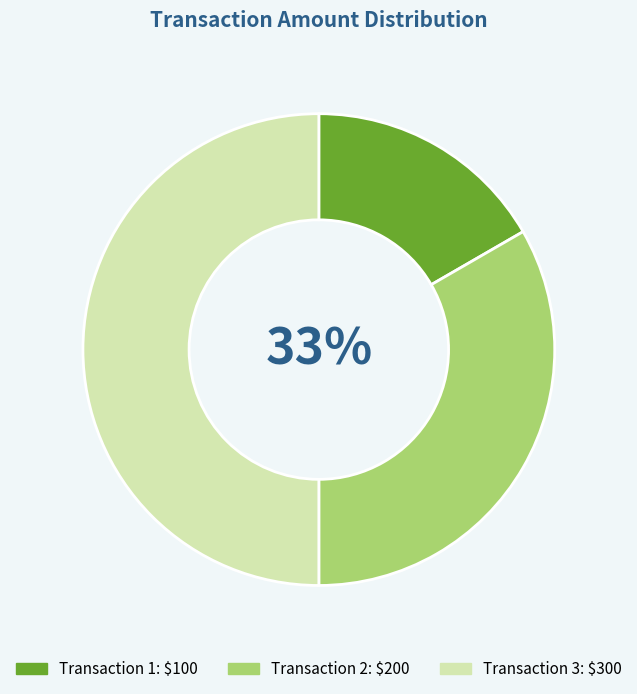

To the nearest percent, what is the average slice percentage?

33%